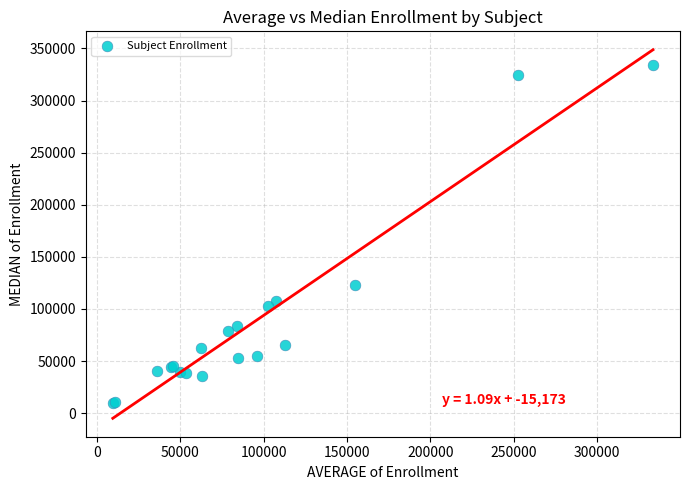

What Y value in the scatter plot is closest to 171546?

122572.0